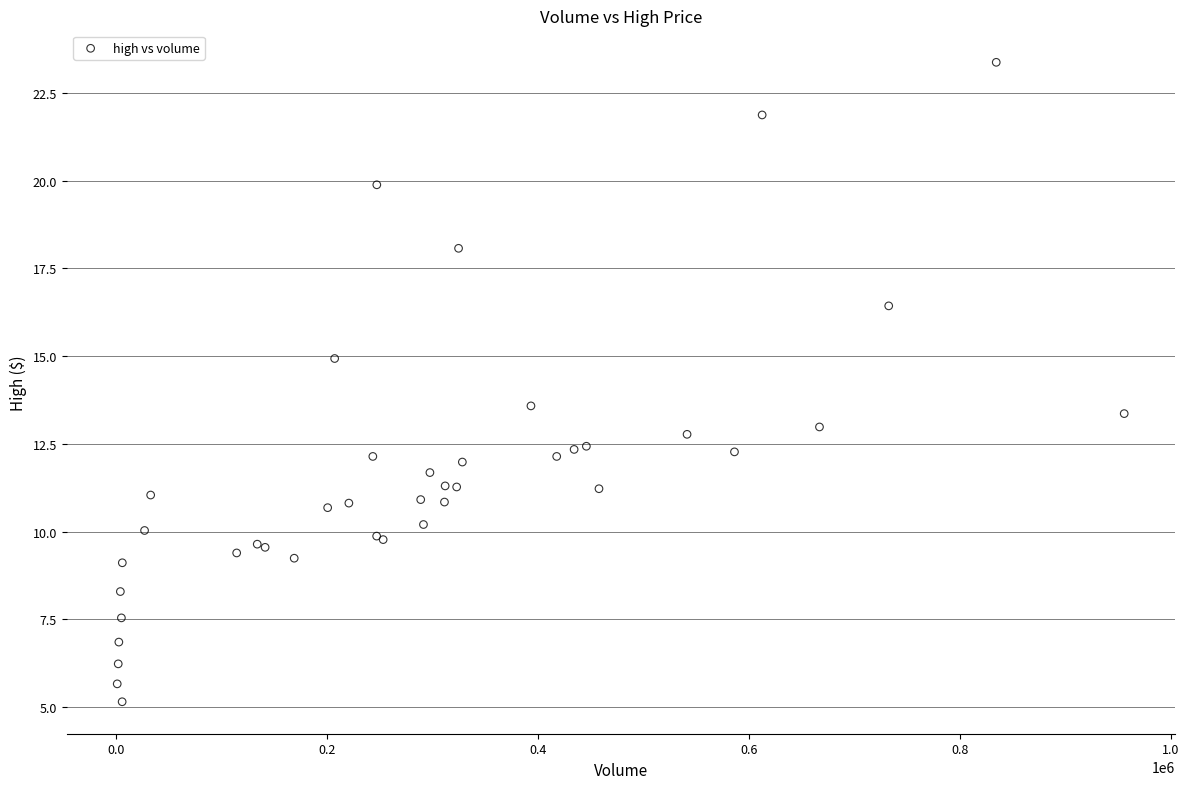

What Y value in the scatter plot is closest to 14?

13.6